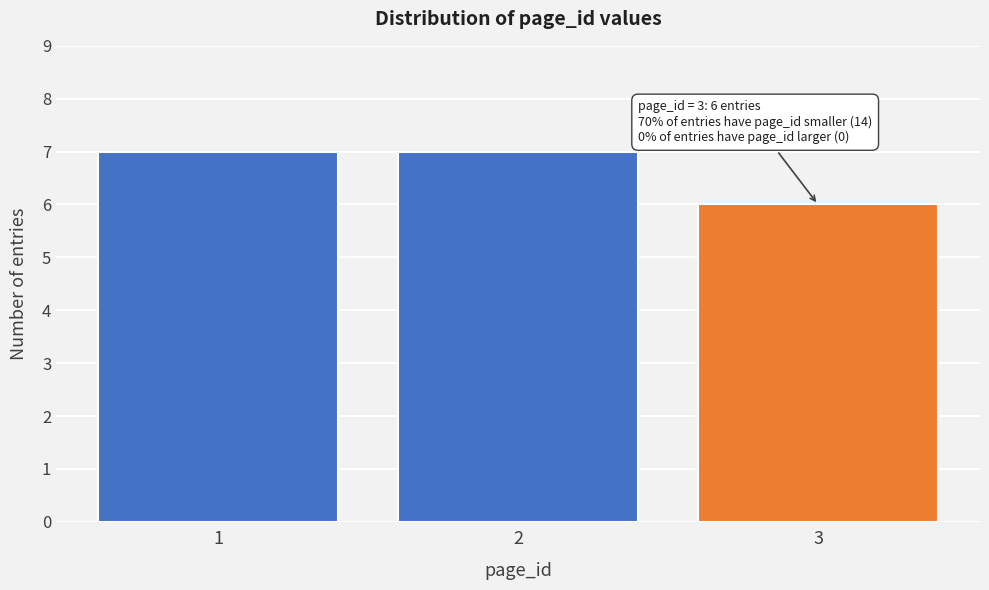

Reading left to right, transcribe all the data shown in this chart.

7	7	6